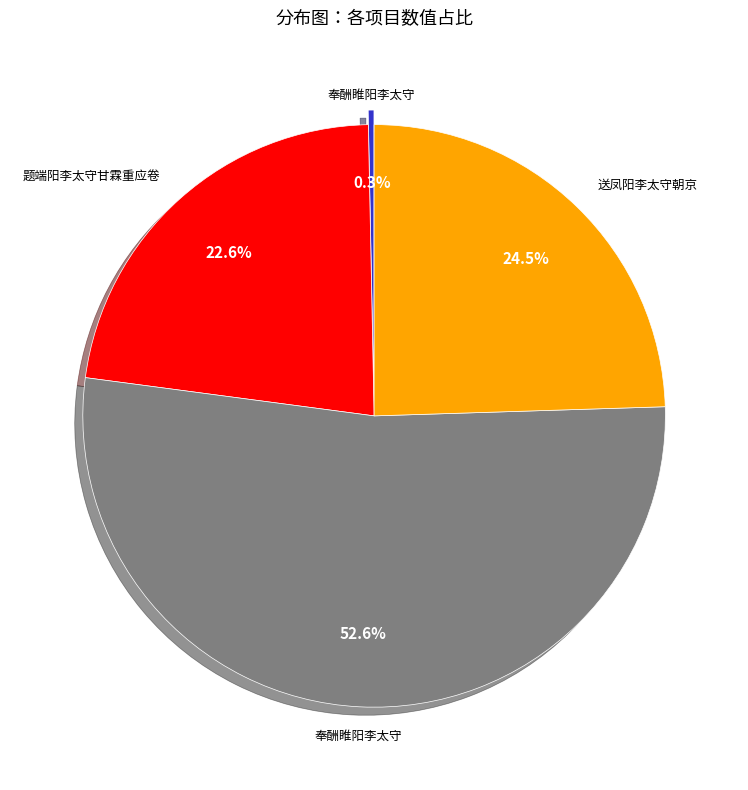

Count the number of slices in the pie.

4